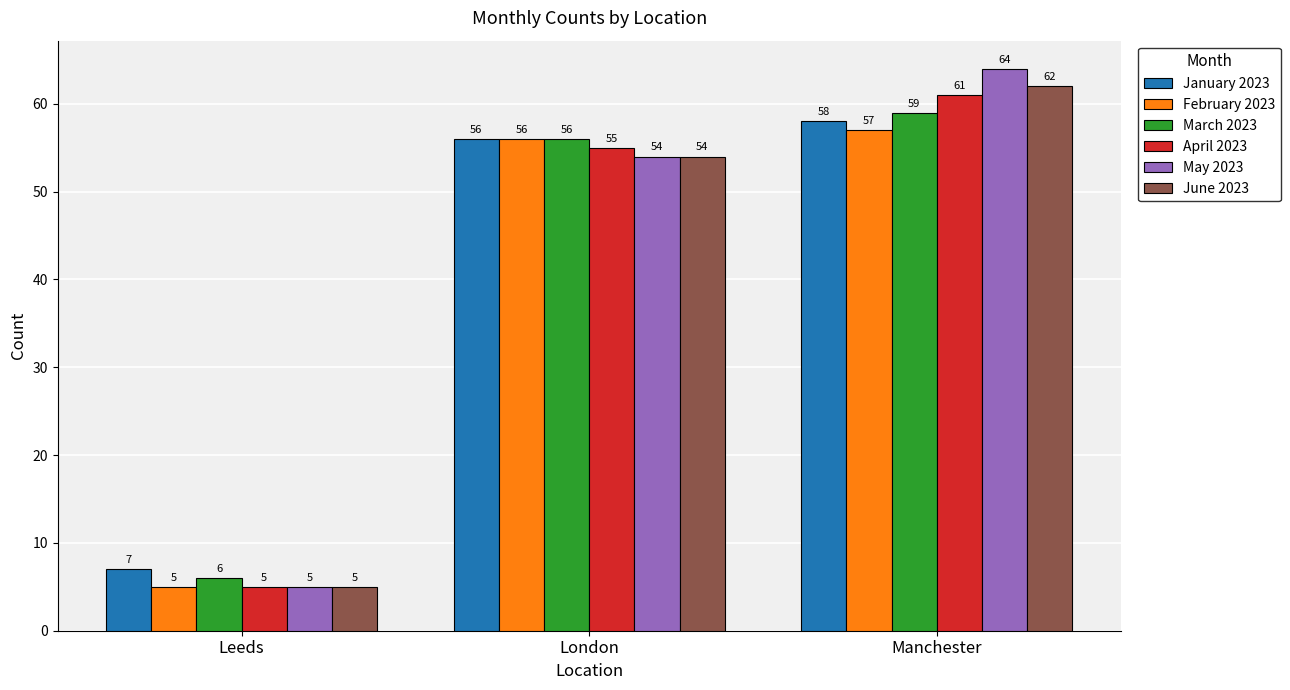

Reading left to right, transcribe all the data shown in this chart.

January 2023: 7	56	58
February 2023: 5	56	57
March 2023: 6	56	59
April 2023: 5	55	61
May 2023: 5	54	64
June 2023: 5	54	62